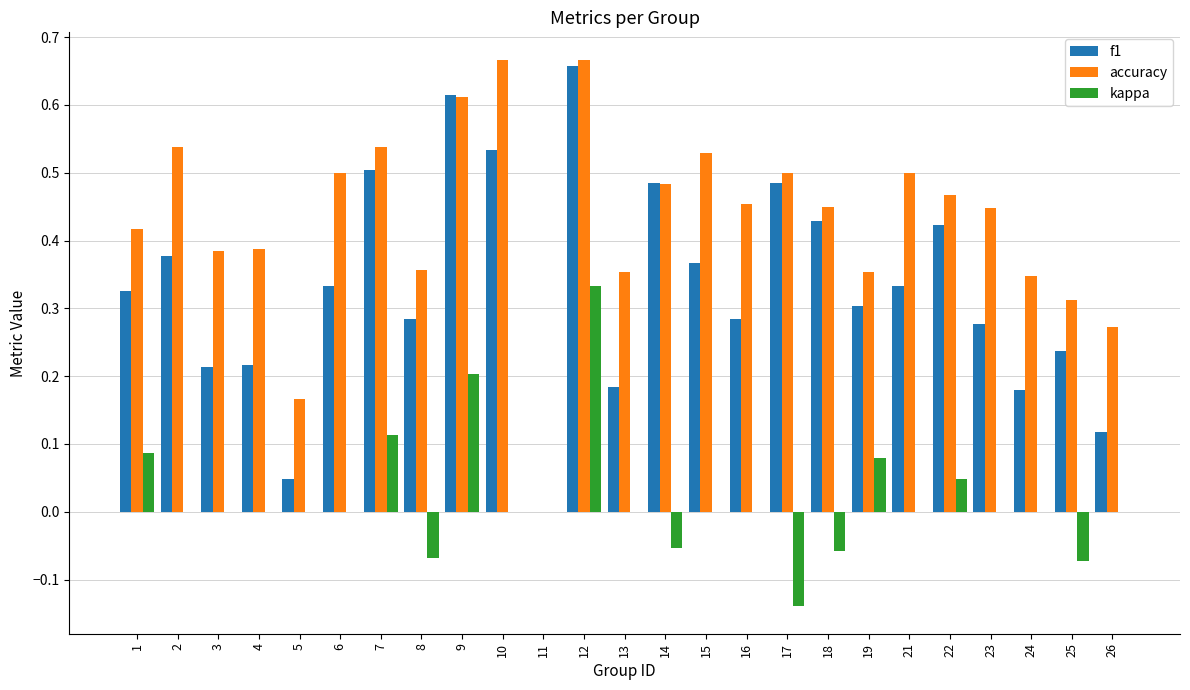

Where is accuracy nearest to the value 0?

11